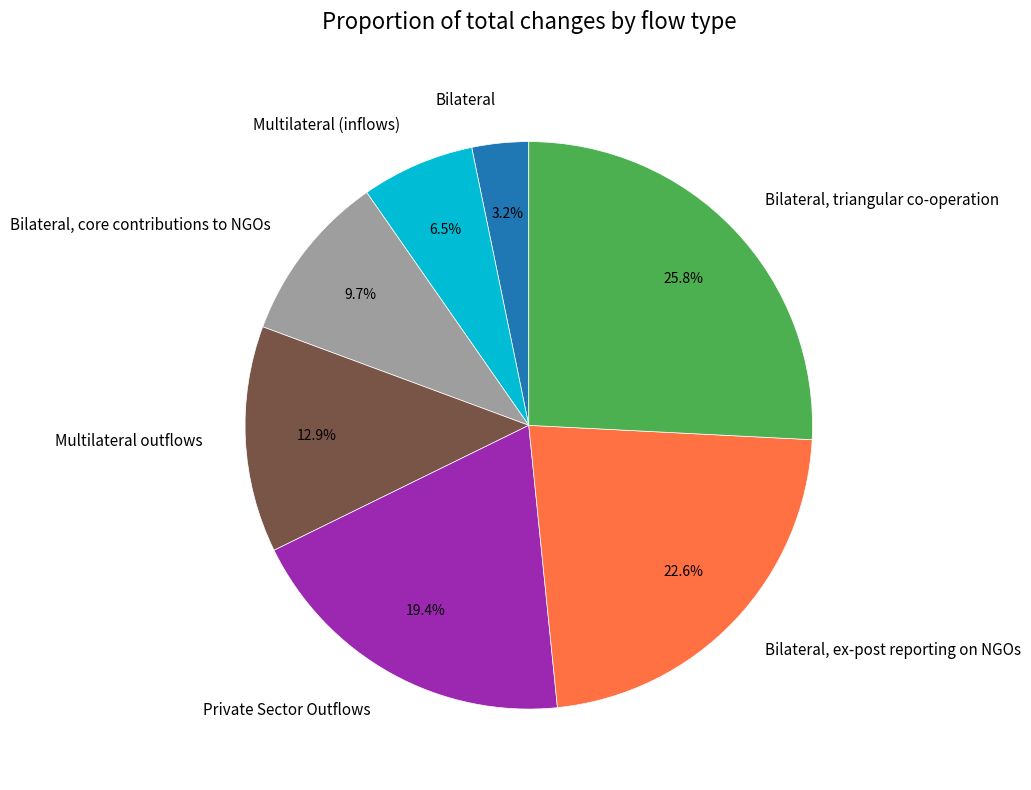

What is the total percentage of Private Sector Outflows and Bilateral?

22.6%